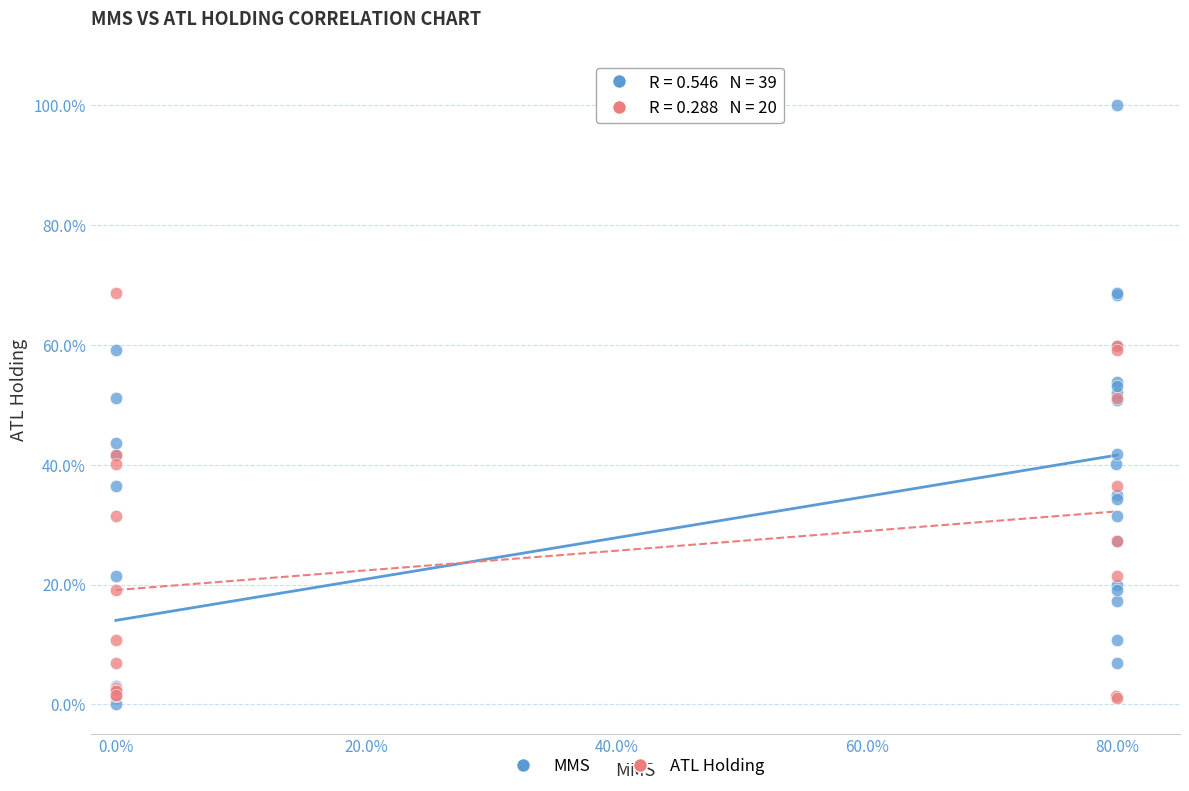

Which series has the largest Y range (max minus min)?

MMS